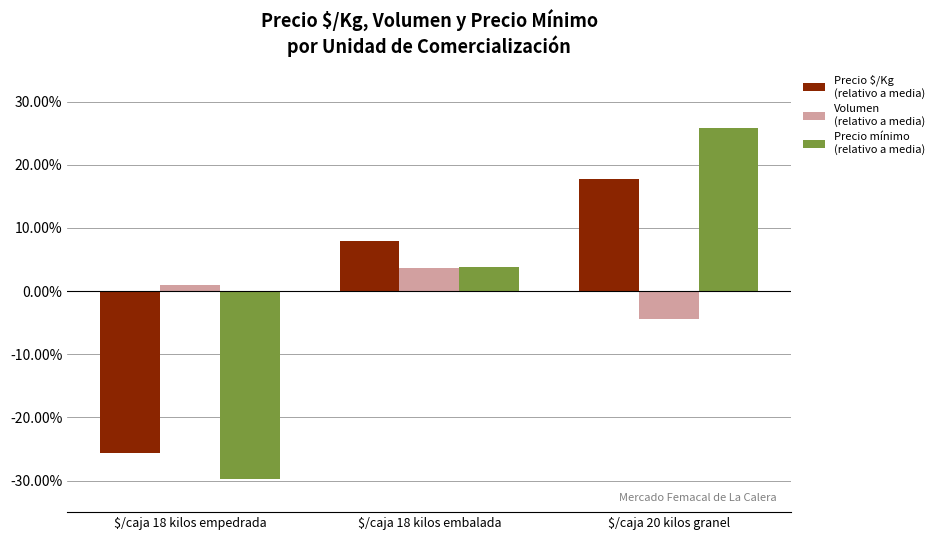

Between $/caja 18 kilos empedrada and $/caja 18 kilos embalada, which is larger?

$/caja 18 kilos embalada